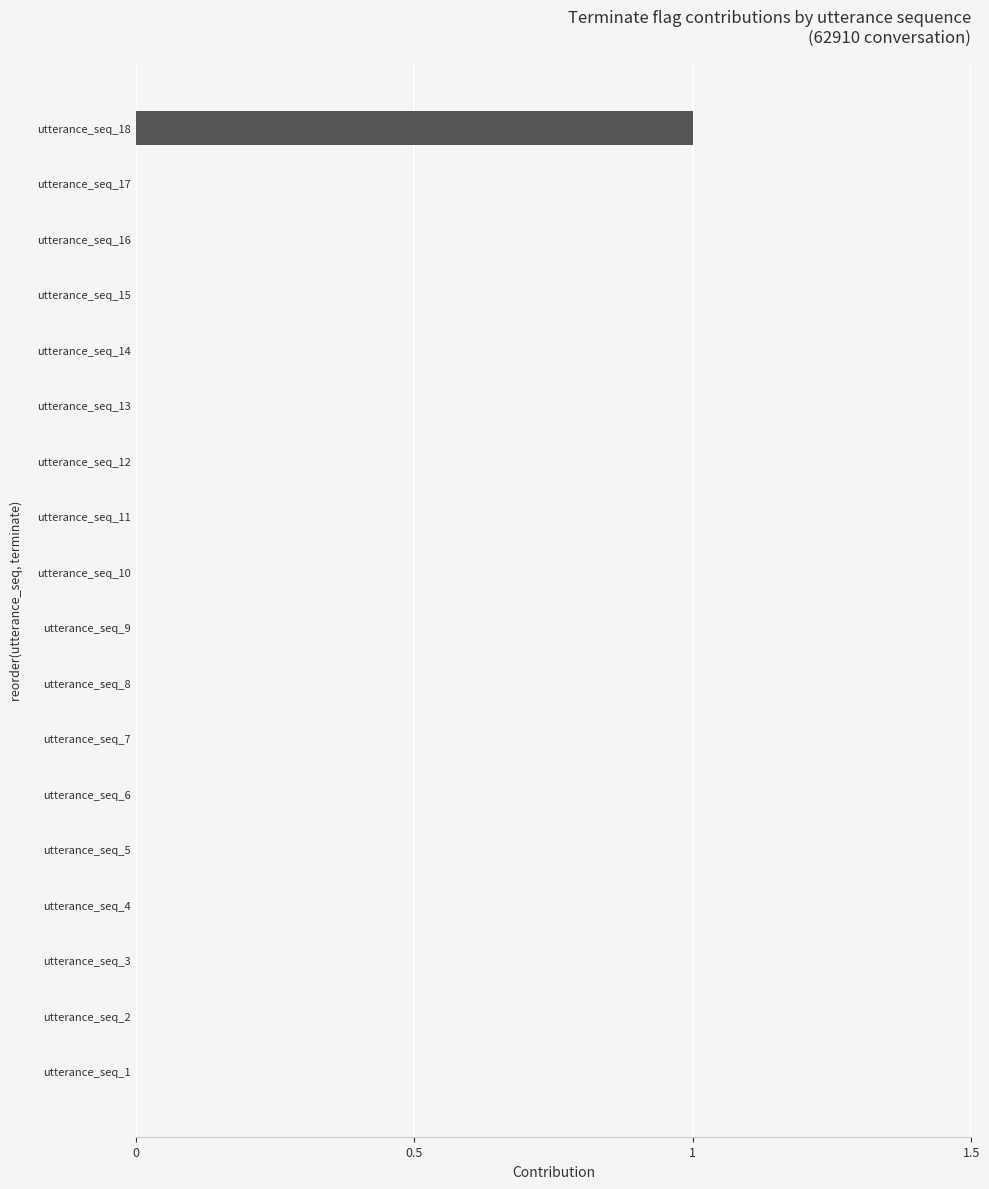

Which has a higher value, utterance_seq_18 or utterance_seq_10?

utterance_seq_18